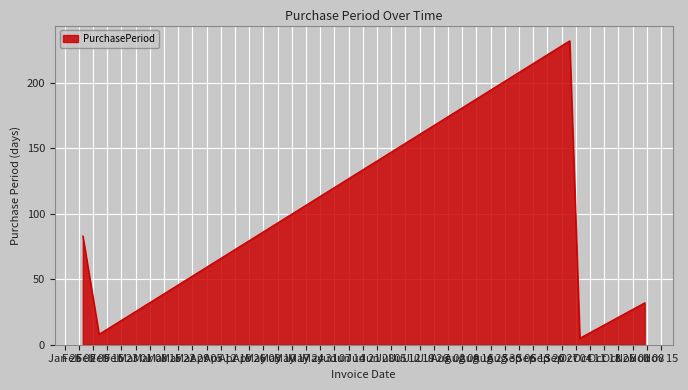

What is the greatest value displayed?

232